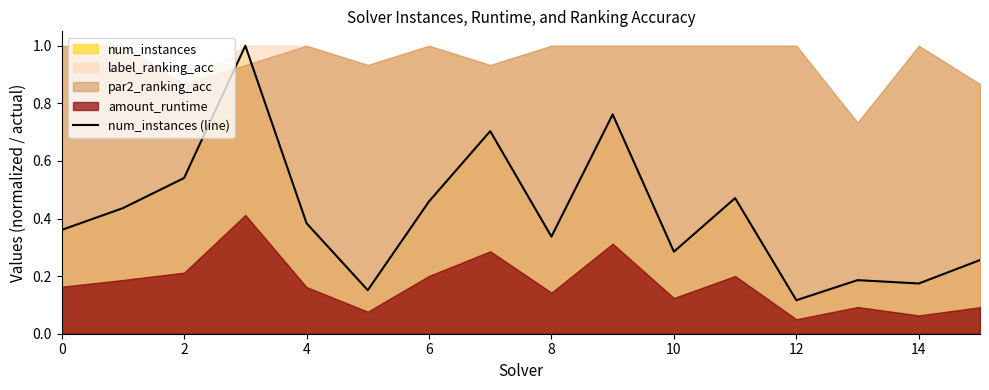

What is the highest value of the num_instances (line) series?

1.0